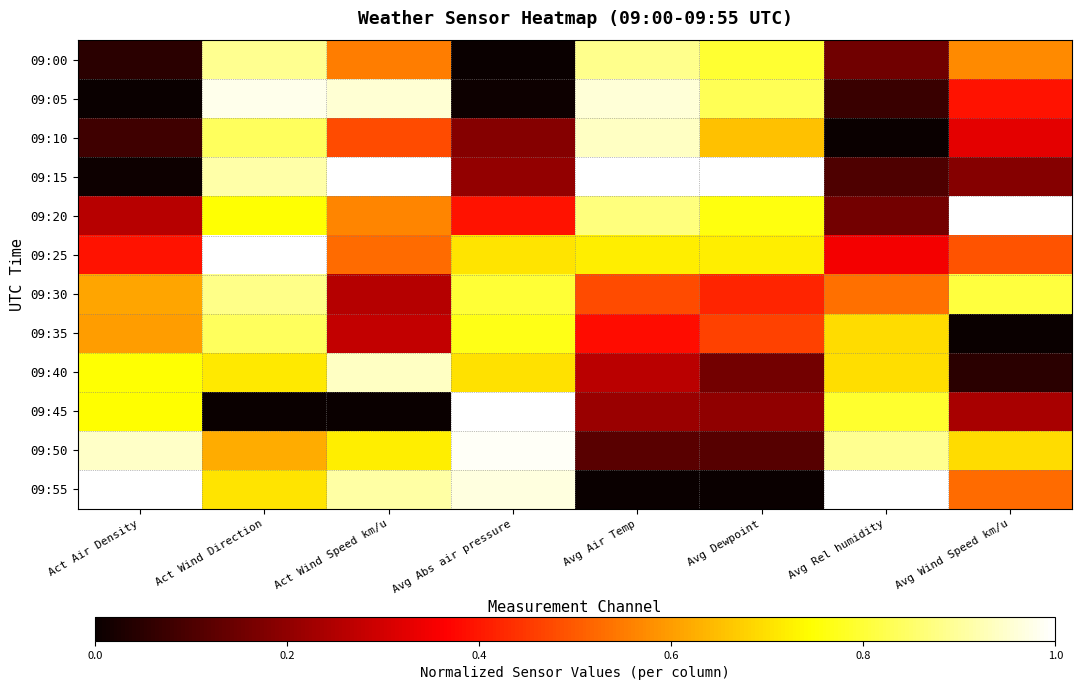

What is the difference between the highest and lowest values at Avg Wind Speed km/u?

1.0